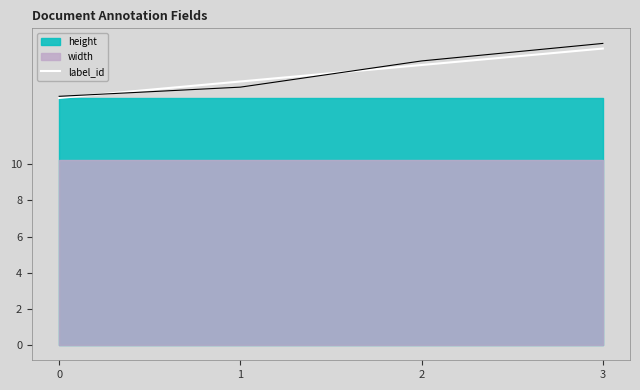

Rank the categories by value from lowest to highest.

0, 1, 2, 3